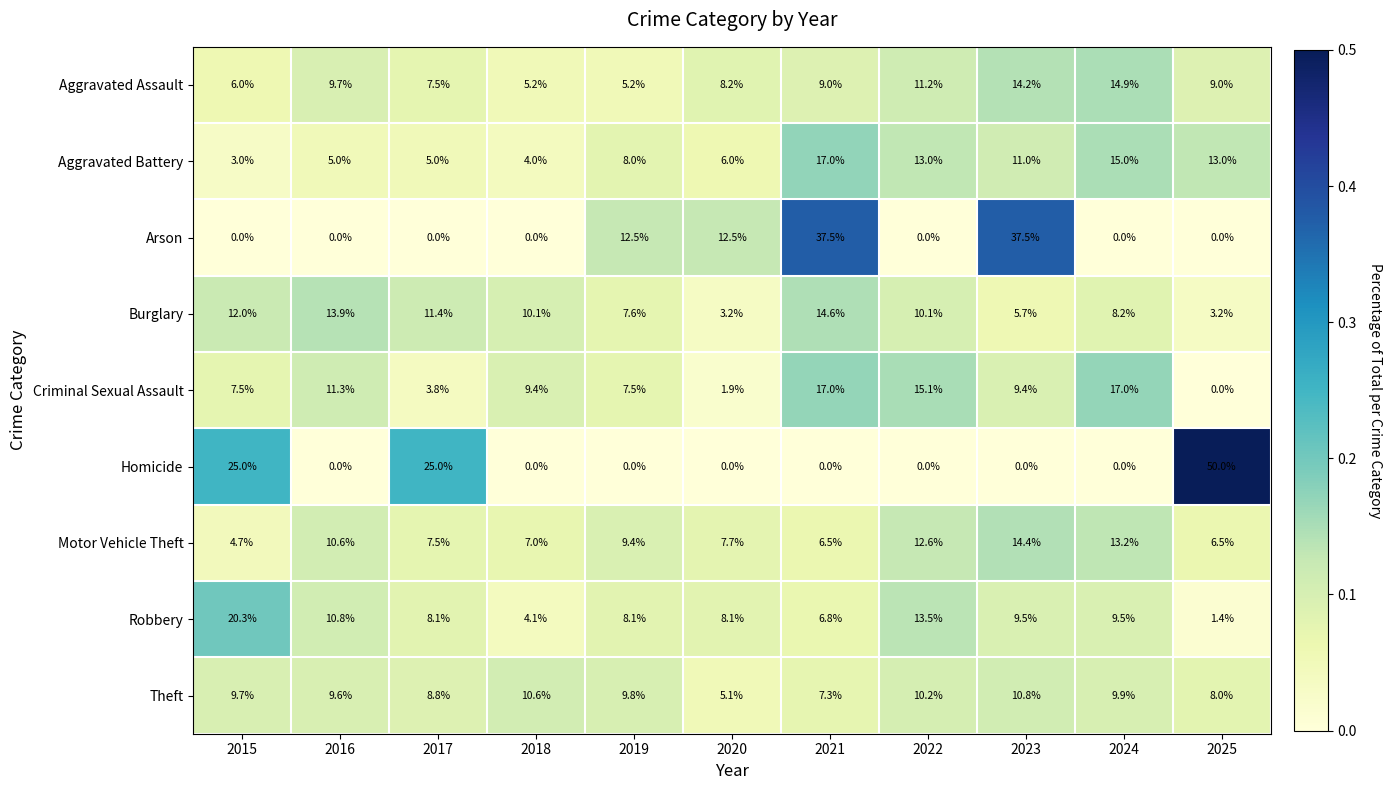

At which category is the sum across all series the highest?

2021